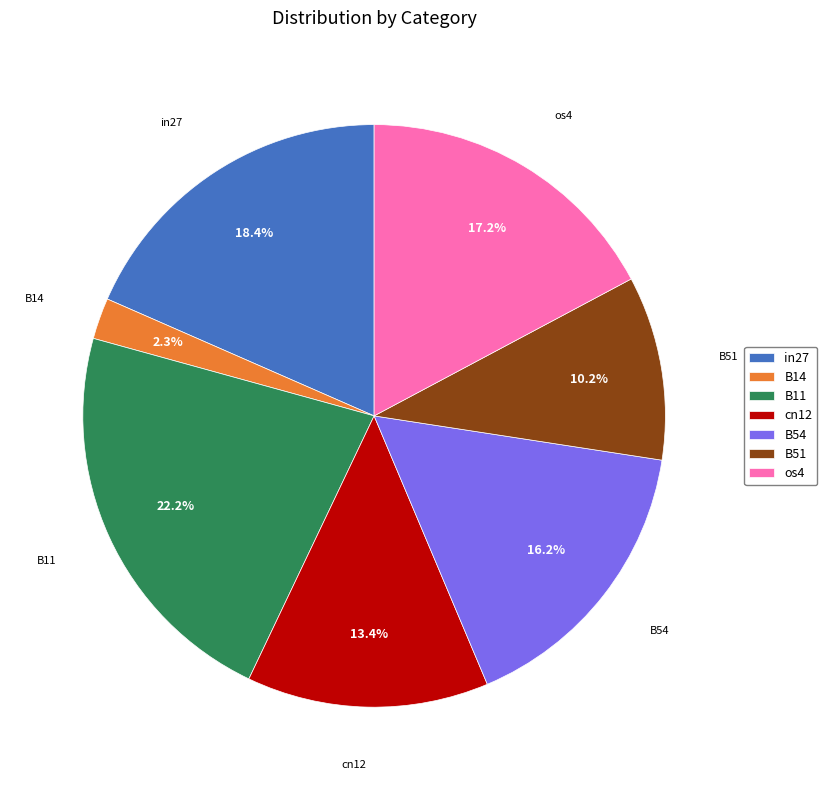

What percentage is the B11 slice, to the nearest percent?

22%